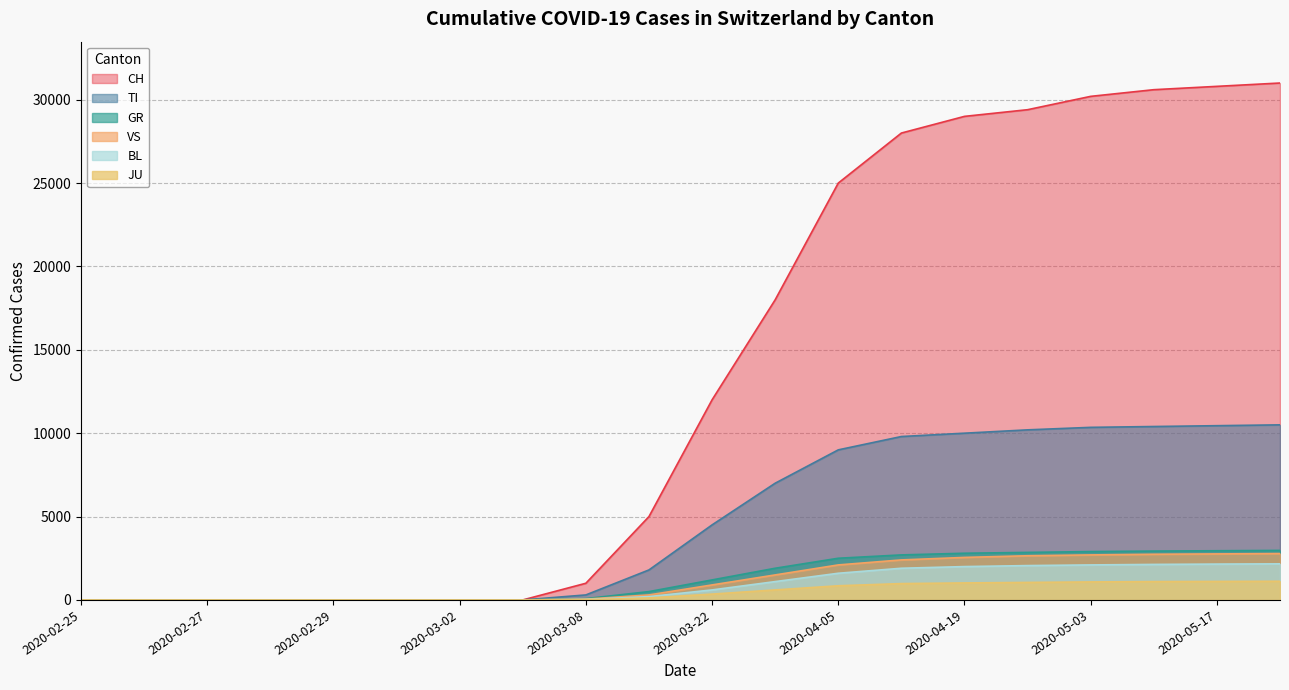

True or false: TI and GR intersect in this chart.

False